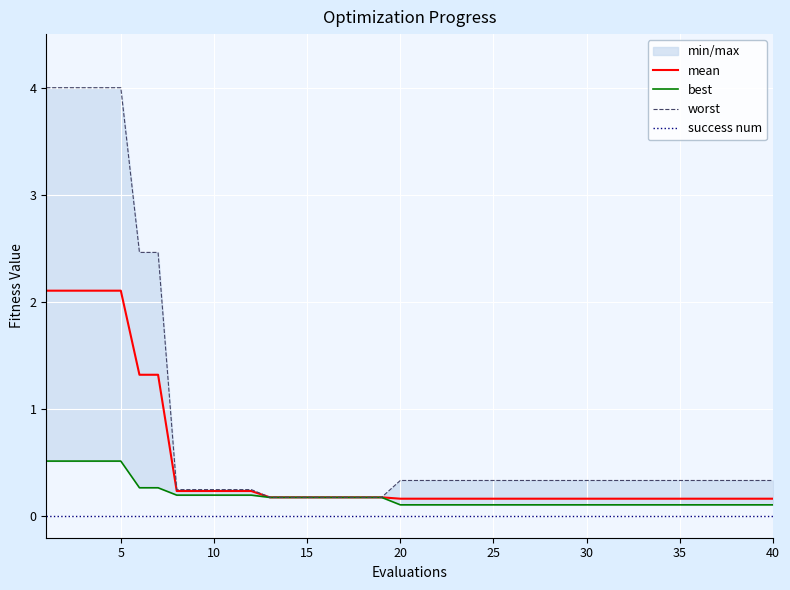

True or false: mean and success num cross at least once.

False